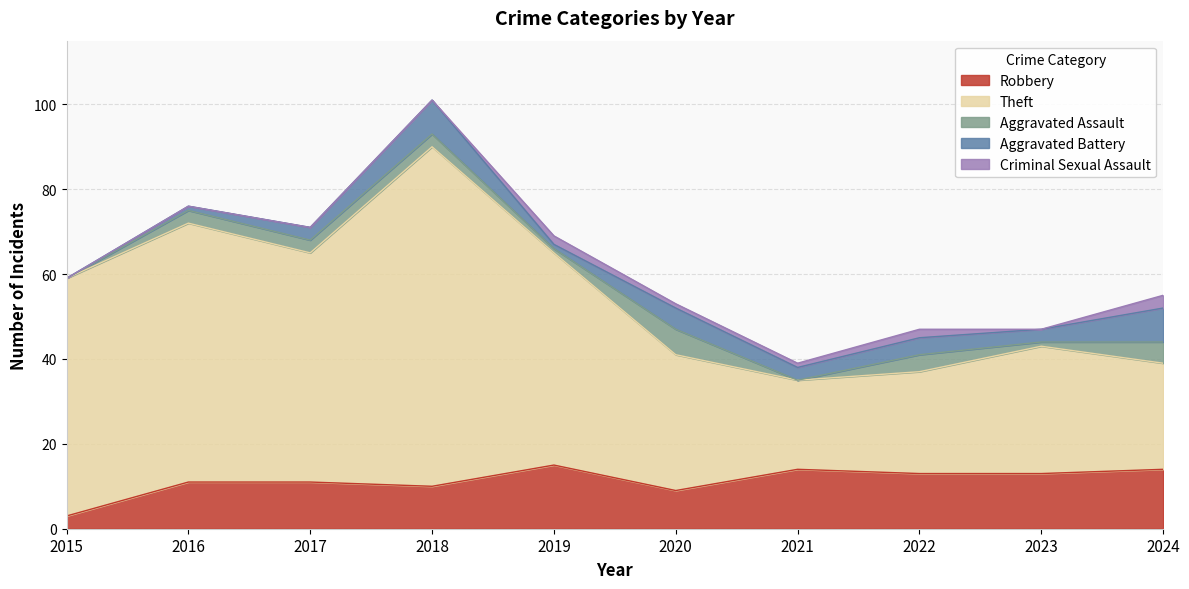

At which label does Aggravated Battery first exceed 3?

2018